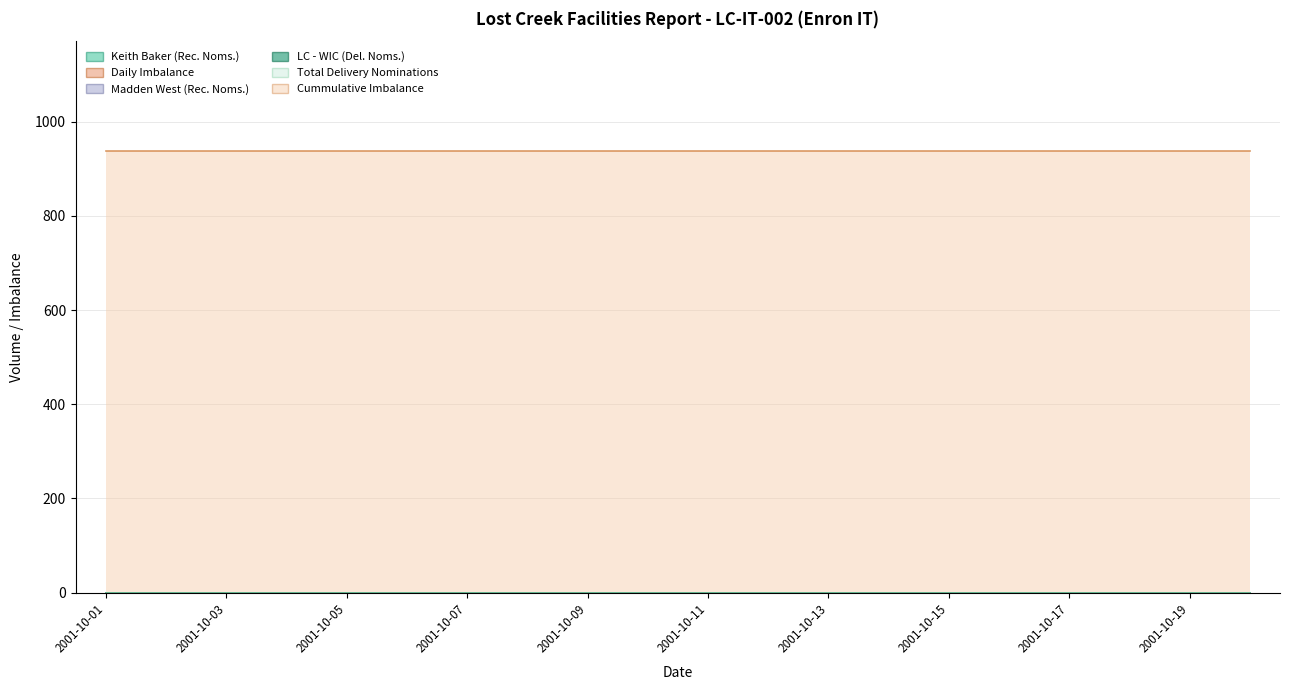

Reading left to right, what are all the values shown in this chart?

Keith Baker (Rec. Noms.): 0	0	0	0	0	0	0	0	0	0	0	0	0	0	0	0	0	0	0	0
Daily Imbalance: 0	0	0	0	0	0	0	0	0	0	0	0	0	0	0	0	0	0	0	0
Madden West (Rec. Noms.): 0	0	0	0	0	0	0	0	0	0	0	0	0	0	0	0	0	0	0	0
LC - WIC (Del. Noms.): 0	0	0	0	0	0	0	0	0	0	0	0	0	0	0	0	0	0	0	0
Total Delivery Nominations: 0	0	0	0	0	0	0	0	0	0	0	0	0	0	0	0	0	0	0	0
Cummulative Imbalance: 937	937	937	937	937	937	937	937	937	937	937	937	937	937	937	937	937	937	937	937